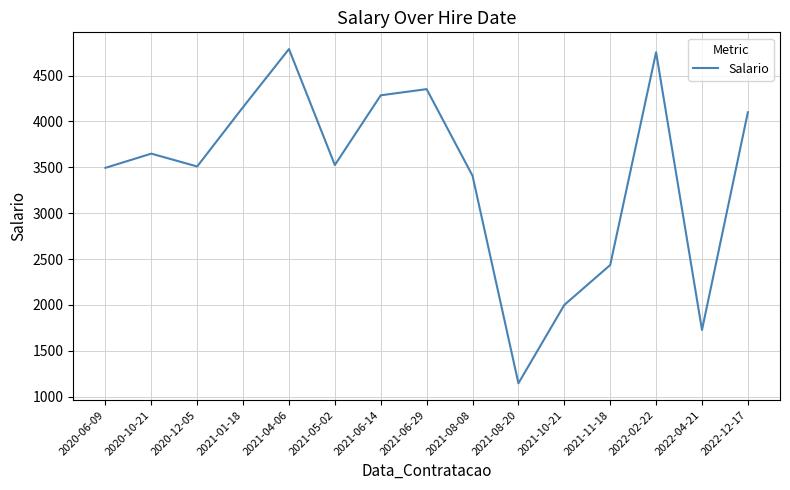

What is the average value?

3422